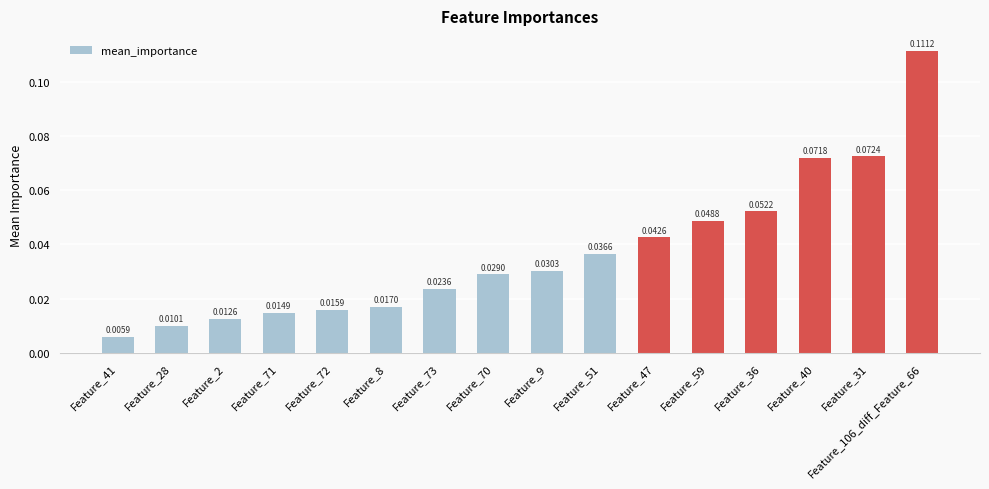

Which category has the lowest value across all series?

Feature_41